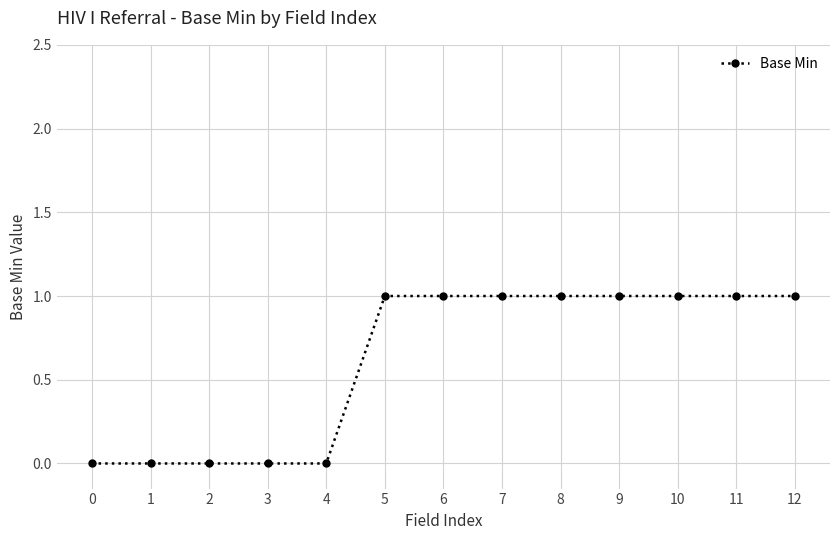

What is the difference between the maximum and minimum values?

1